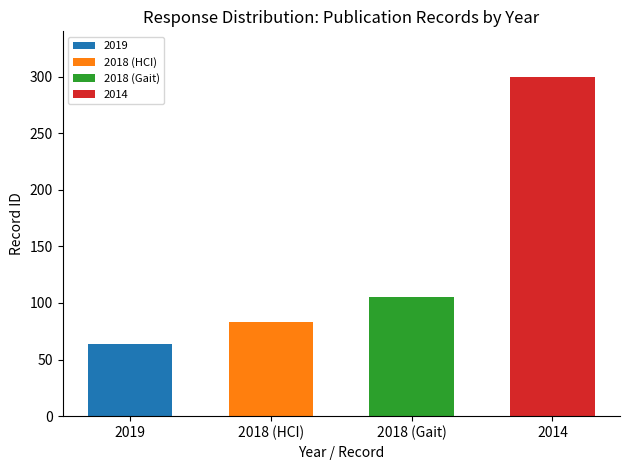

Which label corresponds to the largest value in the chart?

2014